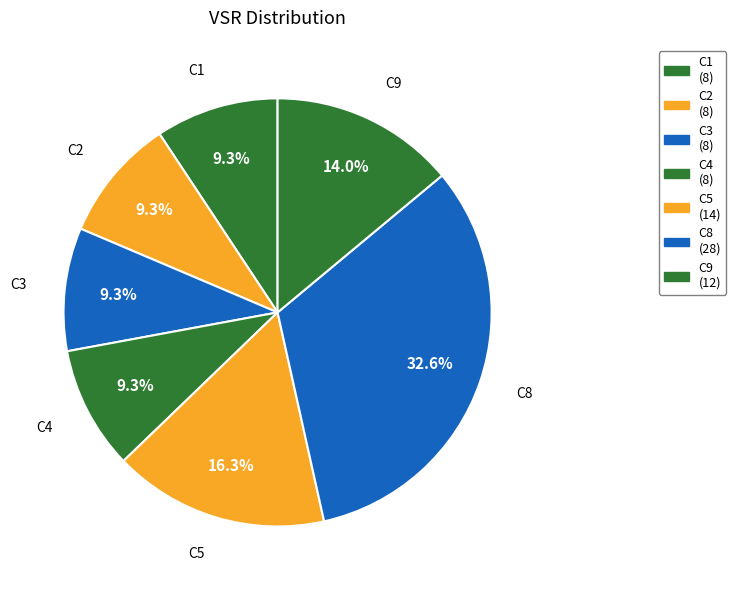

Is there a majority slice in this chart?

No